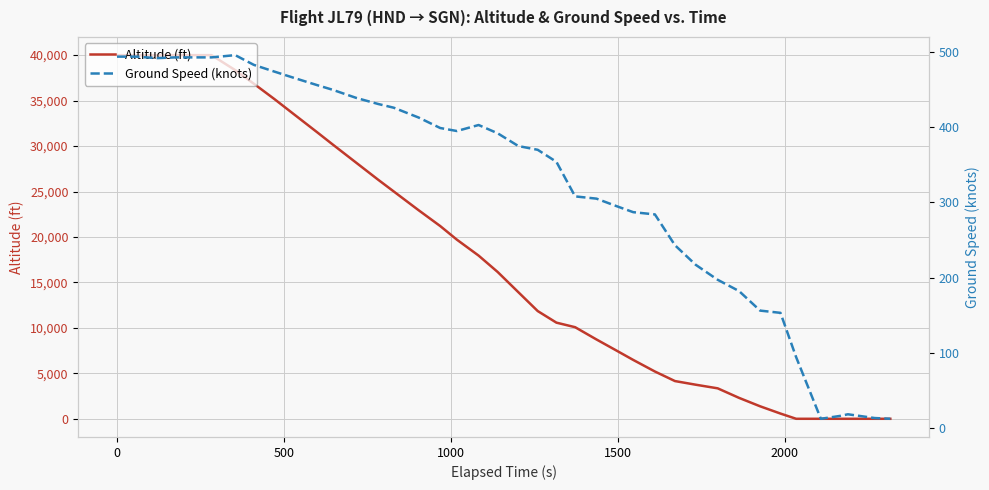

What is the highest value of the Altitude (ft) series?

40000